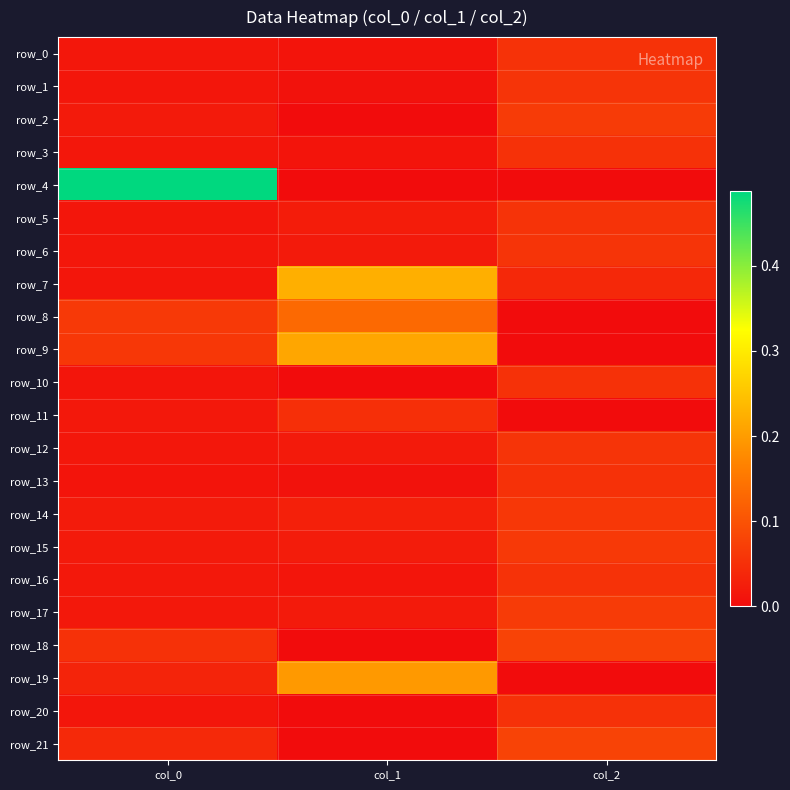

Which series changed the most between col_1 and col_2?

row_9